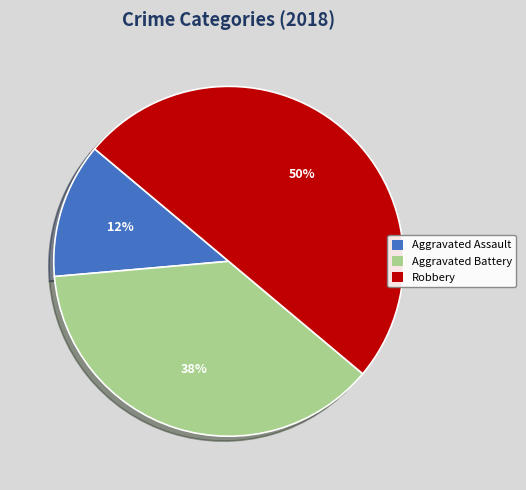

Is it true that Robbery is 50% of the pie?

True